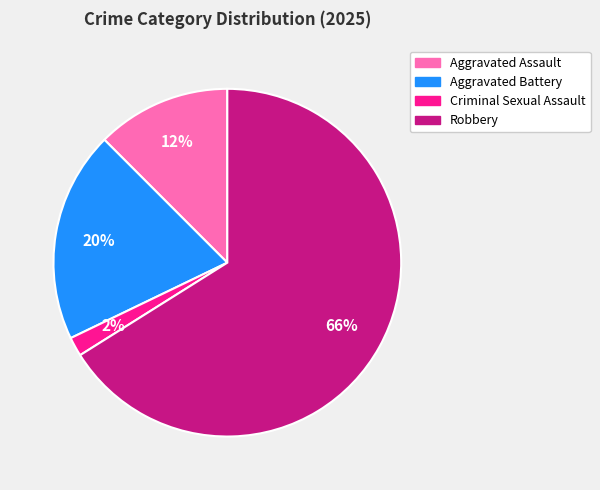

Is there any slice that represents more than half of the pie?

Yes